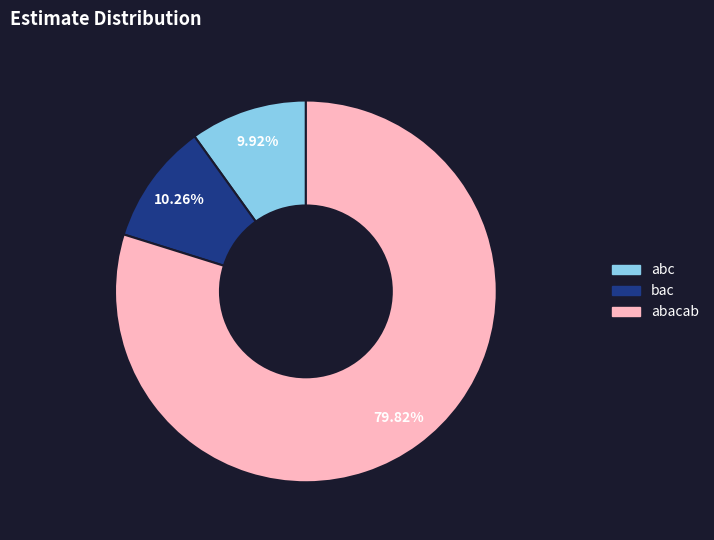

Between abc and abacab, which is larger?

abacab